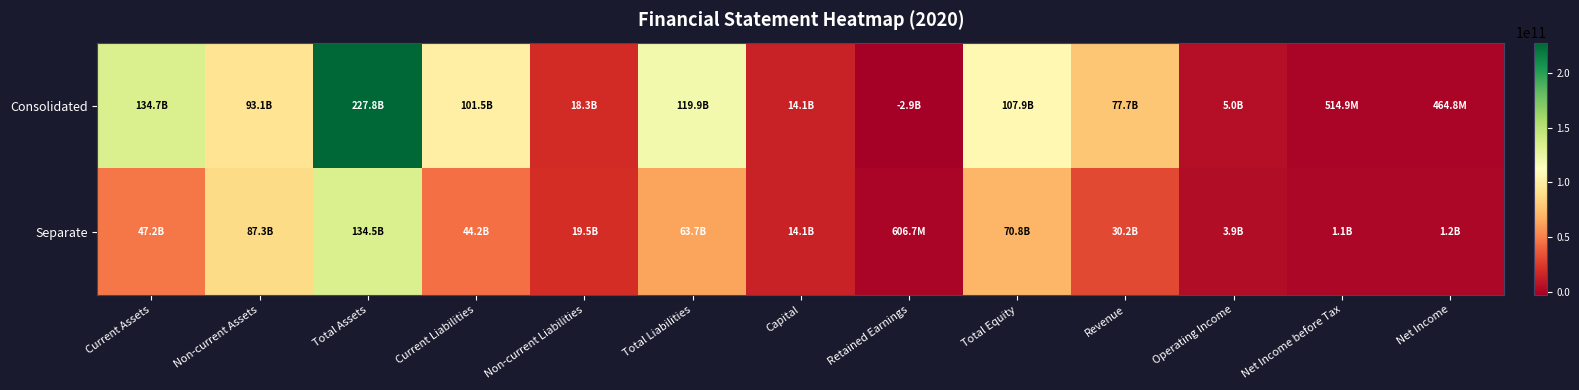

Reading left to right, what are all the values shown in this chart?

Consolidated: Current Assets=134681653155	Non-current Assets=93117570800	Total Assets=227799223955	Current Liabilities=101534084261	Non-current Liabilities=18338229241	Total Liabilities=119872313502	Capital=14115651000	Retained Earnings=-2906543419	Total Equity=107926910453	Revenue=77661106317	Operating Income=5008905818	Net Income before Tax=514881403	Net Income=464828375
Separate: Current Assets=47214010627	Non-current Assets=87284452291	Total Assets=134498462918	Current Liabilities=44247821992	Non-current Liabilities=19474088599	Total Liabilities=63721910591	Capital=14115651000	Retained Earnings=606684831	Total Equity=70776552327	Revenue=30182203039	Operating Income=3914337049	Net Income before Tax=1149343611	Net Income=1207804104